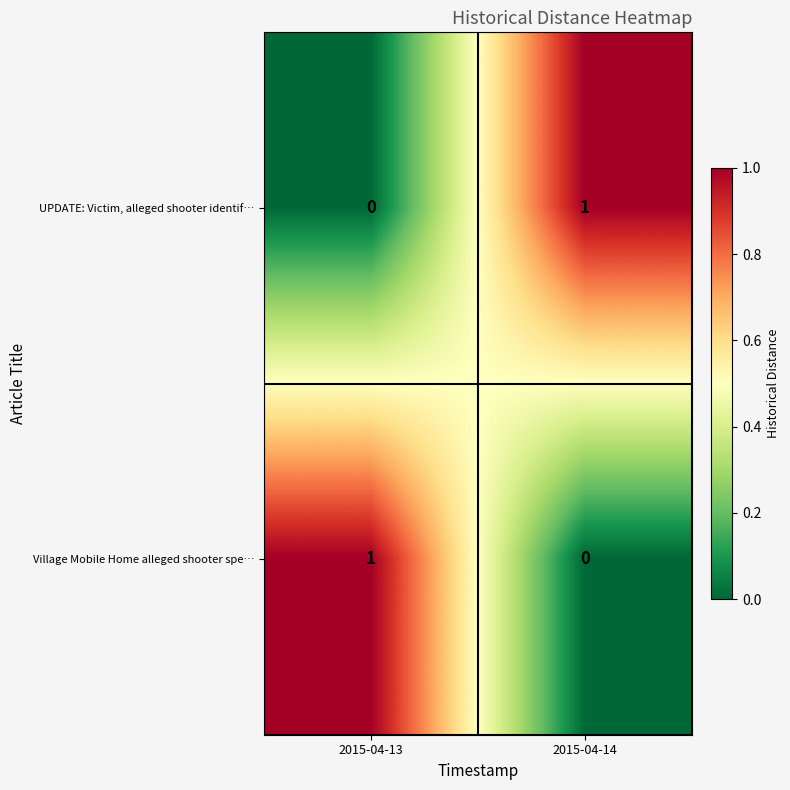

Reading left to right, list all the values displayed in this chart.

UPDATE: Victim, alleged shooter identif…: 2015-04-13=0	2015-04-14=1
Village Mobile Home alleged shooter spe…: 2015-04-13=1	2015-04-14=0